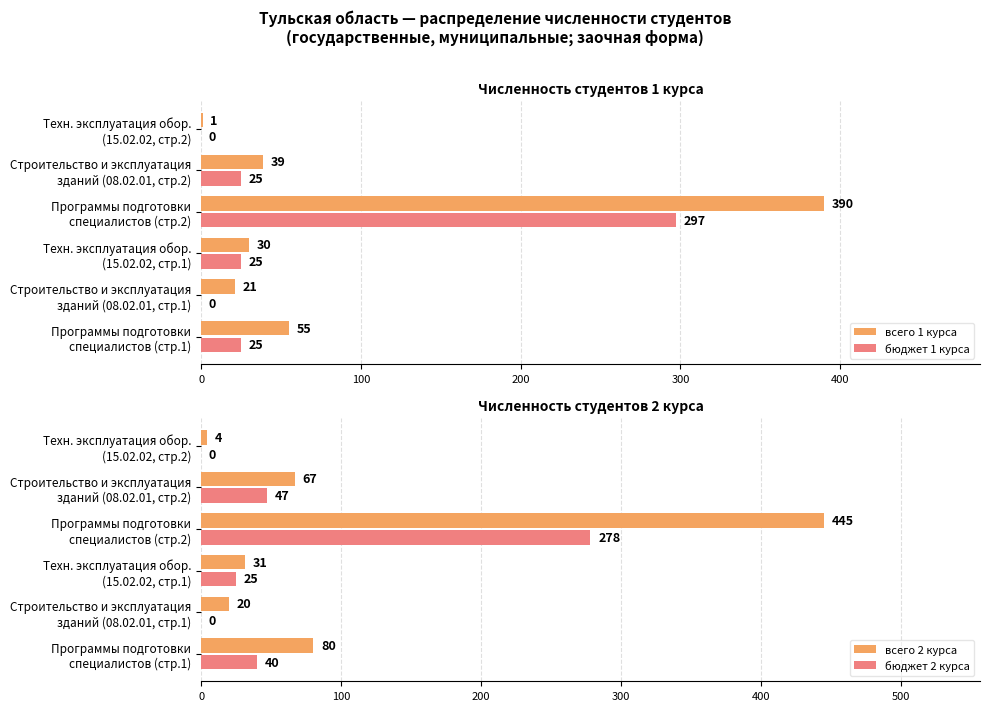

What is the sum of all всего 1 курса values?

536